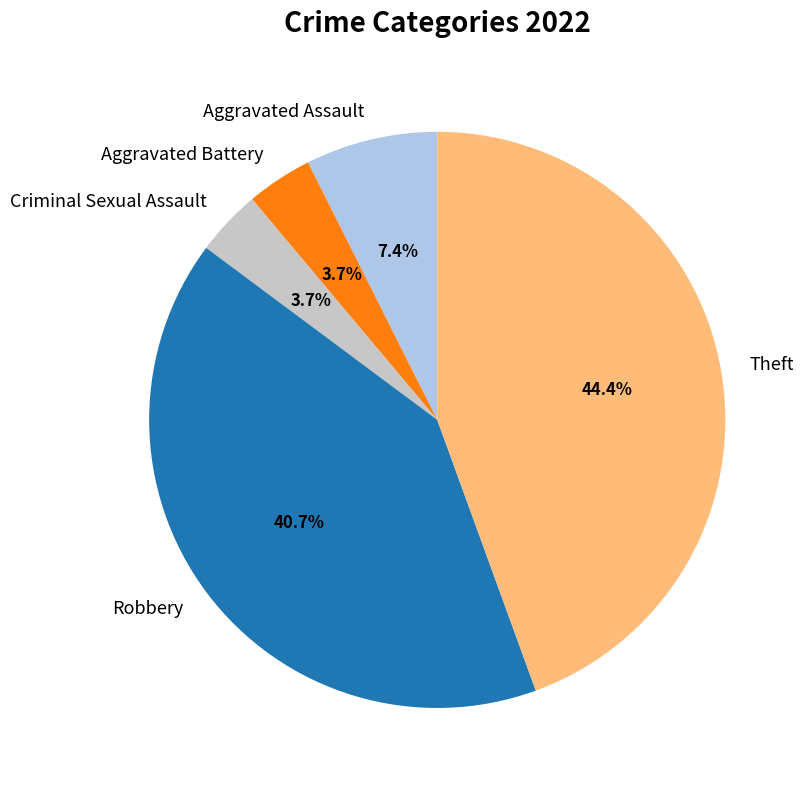

How many slices are in this pie chart?

5